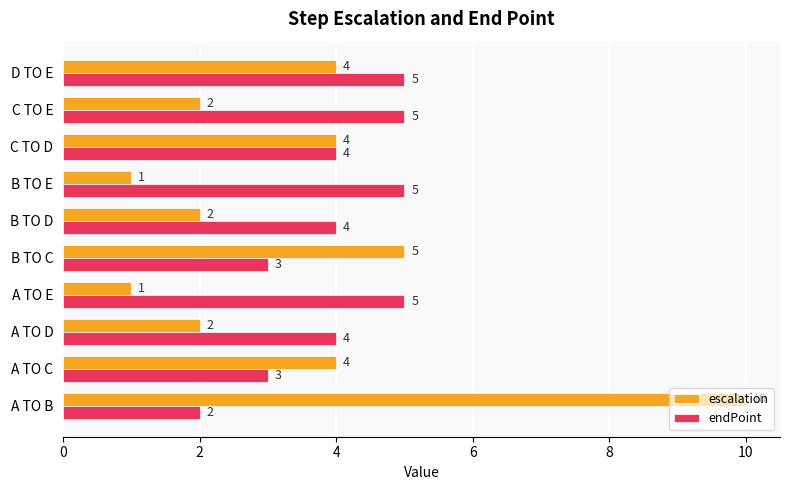

At which label does escalation reach its peak?

A TO B